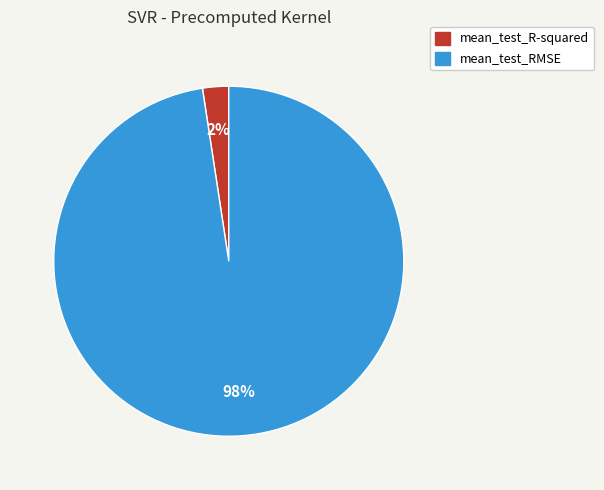

True or false: mean_test_RMSE accounts for 98% of the total.

True